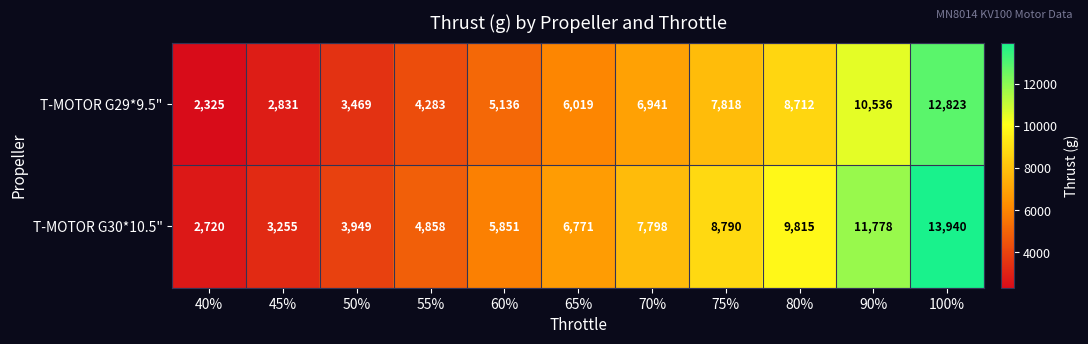

What is the difference between the T-MOTOR G30*10.5" values at 40% and 90%?

9058